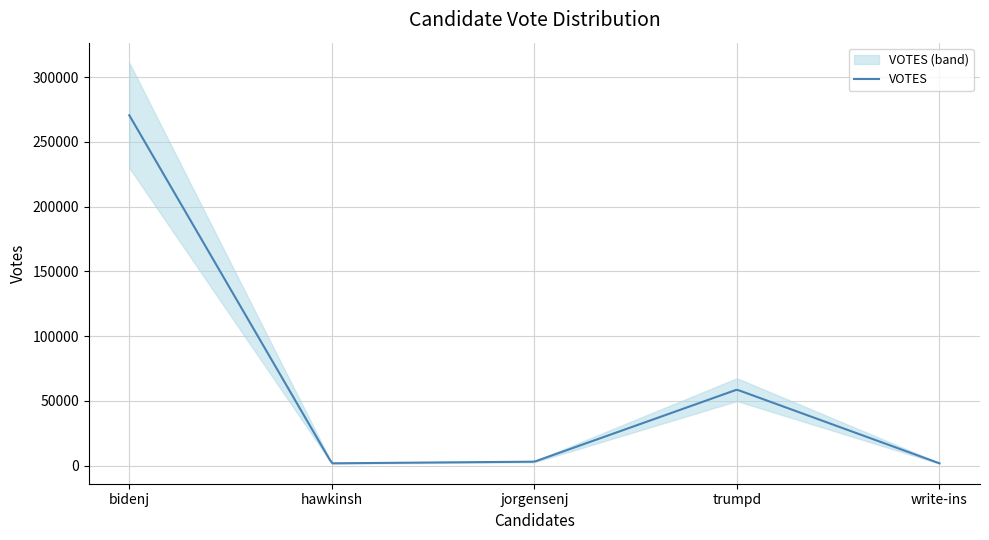

What is the minimum value shown in the chart?

1673